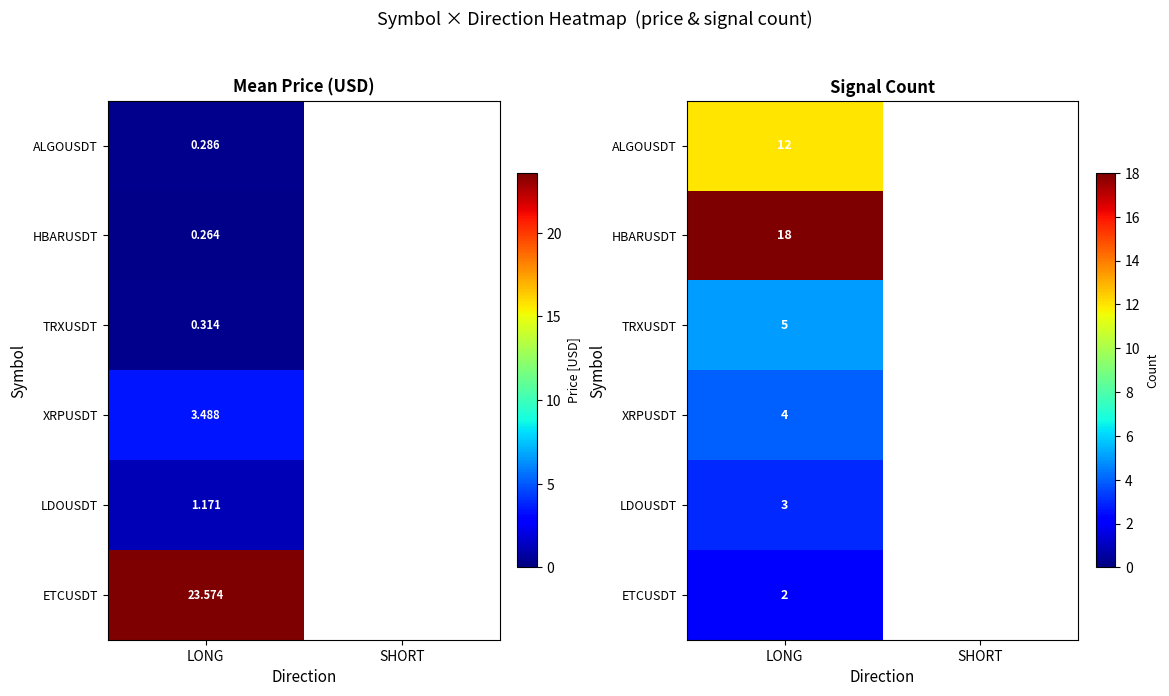

How many distinct data groups are displayed?

6